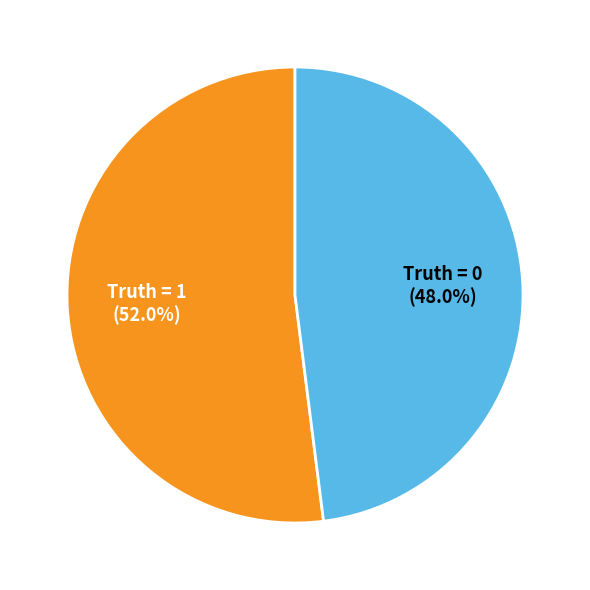

Is there a majority slice in this chart?

Yes